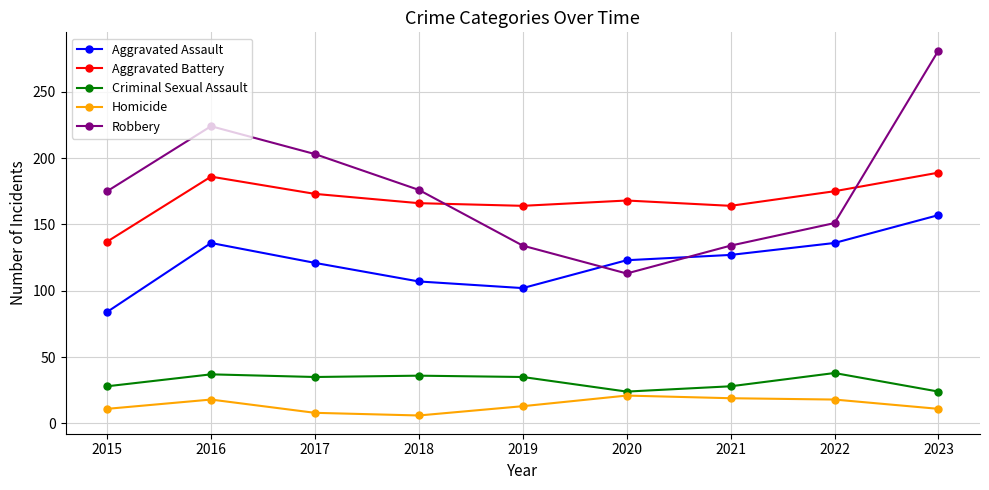

Rank the series at 2017 from lowest to highest value.

Homicide, Criminal Sexual Assault, Aggravated Assault, Aggravated Battery, Robbery